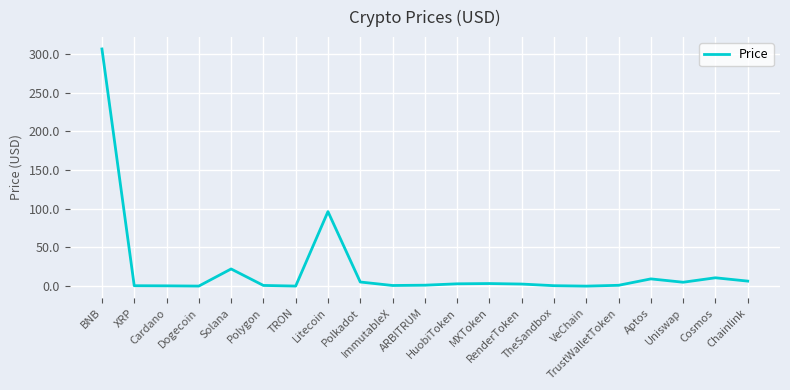

What is the maximum value shown in the chart?

306.4